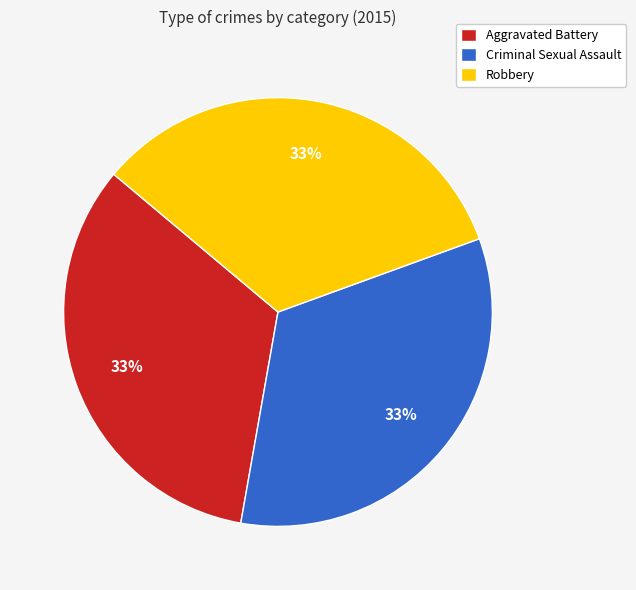

How many segments does this pie chart have?

3